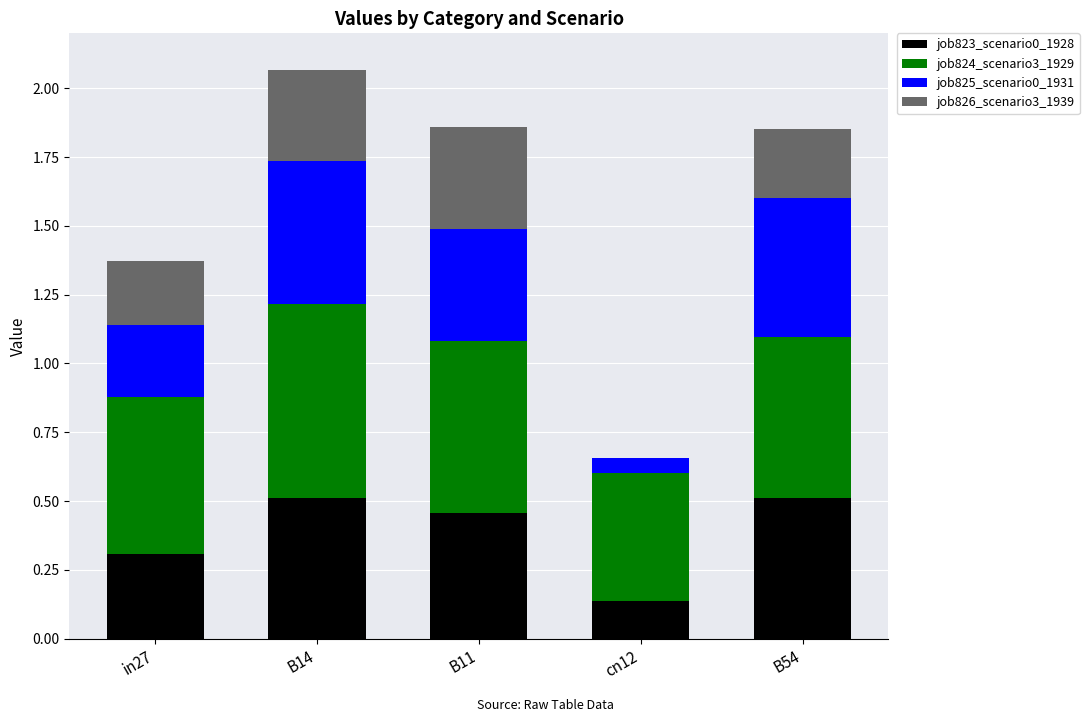

How many distinct data groups are displayed?

4